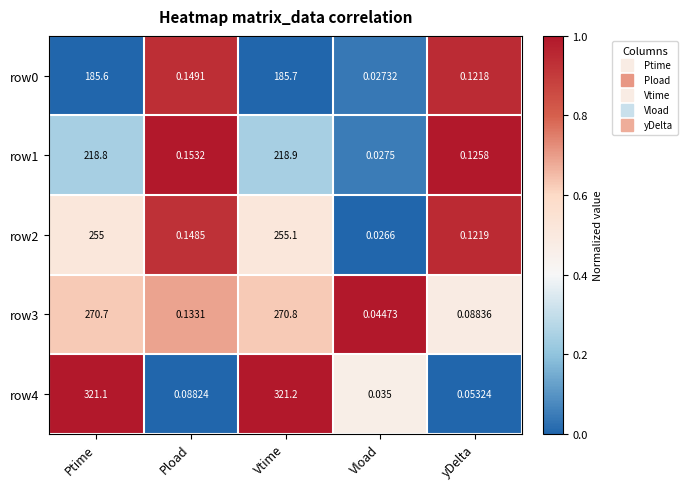

At which label is row4 closest to 160?

Pload